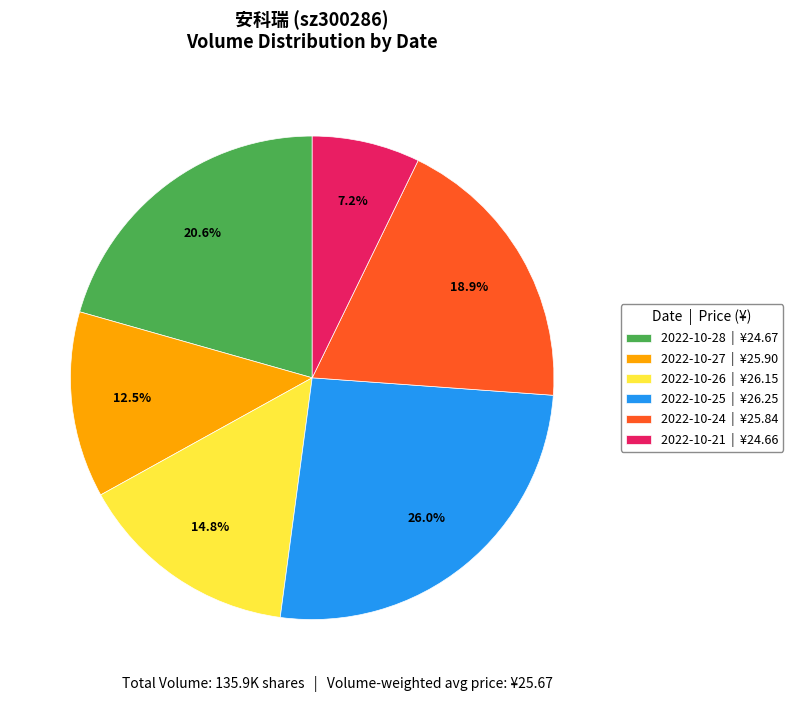

Does any single category account for the majority?

No